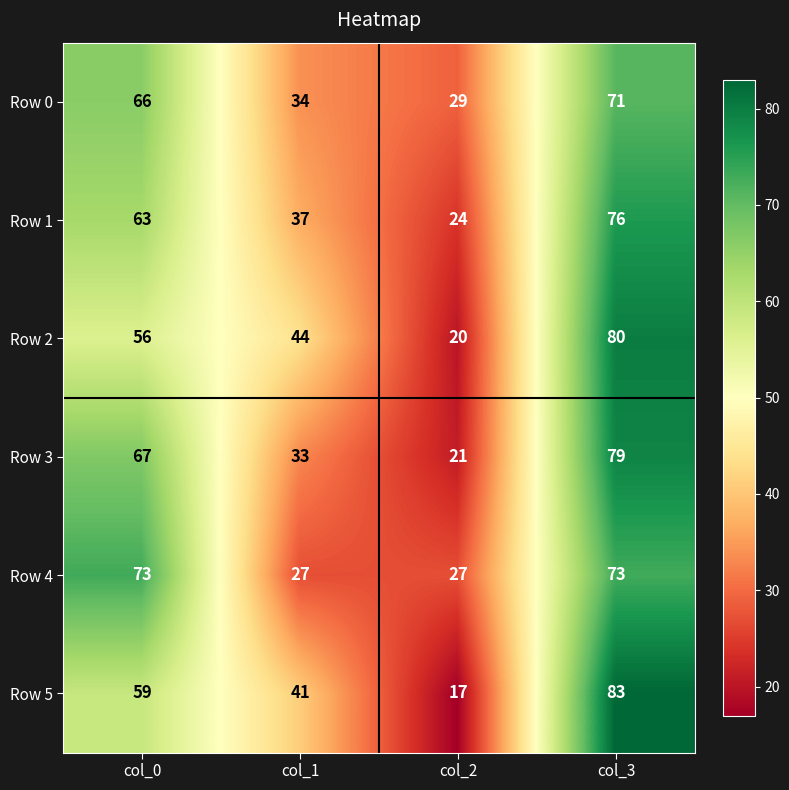

At which category is the sum across all series the highest?

col_3